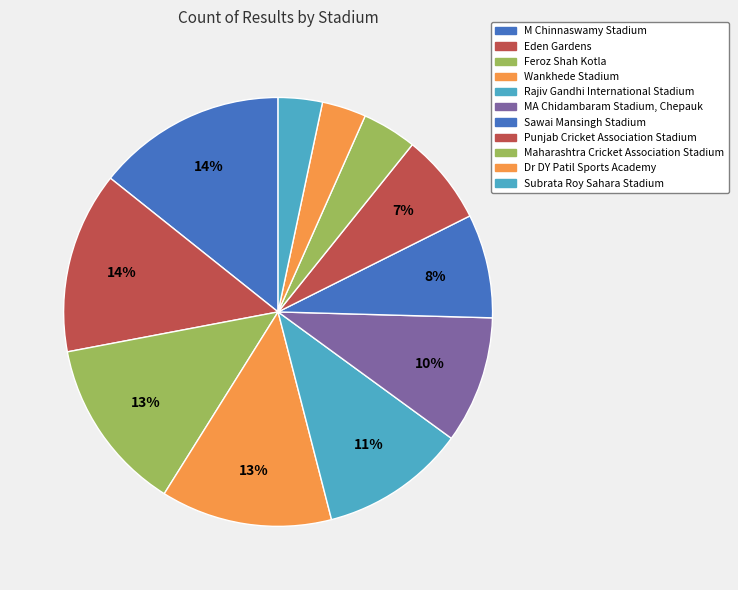

Is Eden Gardens the majority of the pie?

No